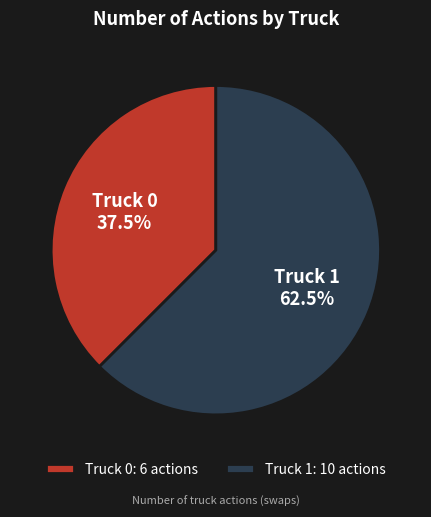

Combined, what portion of the pie is Truck 0: 6 actions and Truck 1: 10 actions?

100.0%